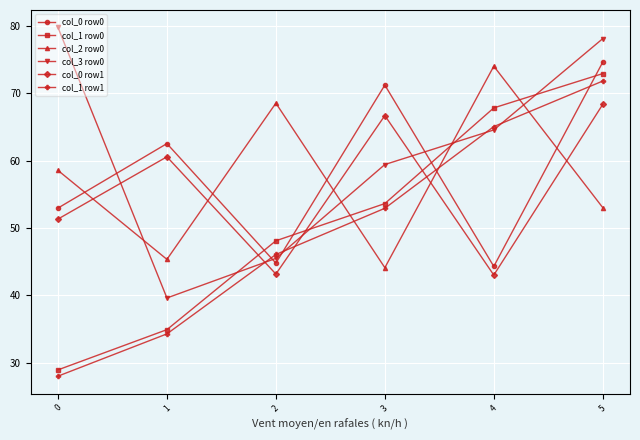

The value of col_2 row0 at 1 is 30.9. True or false?

False